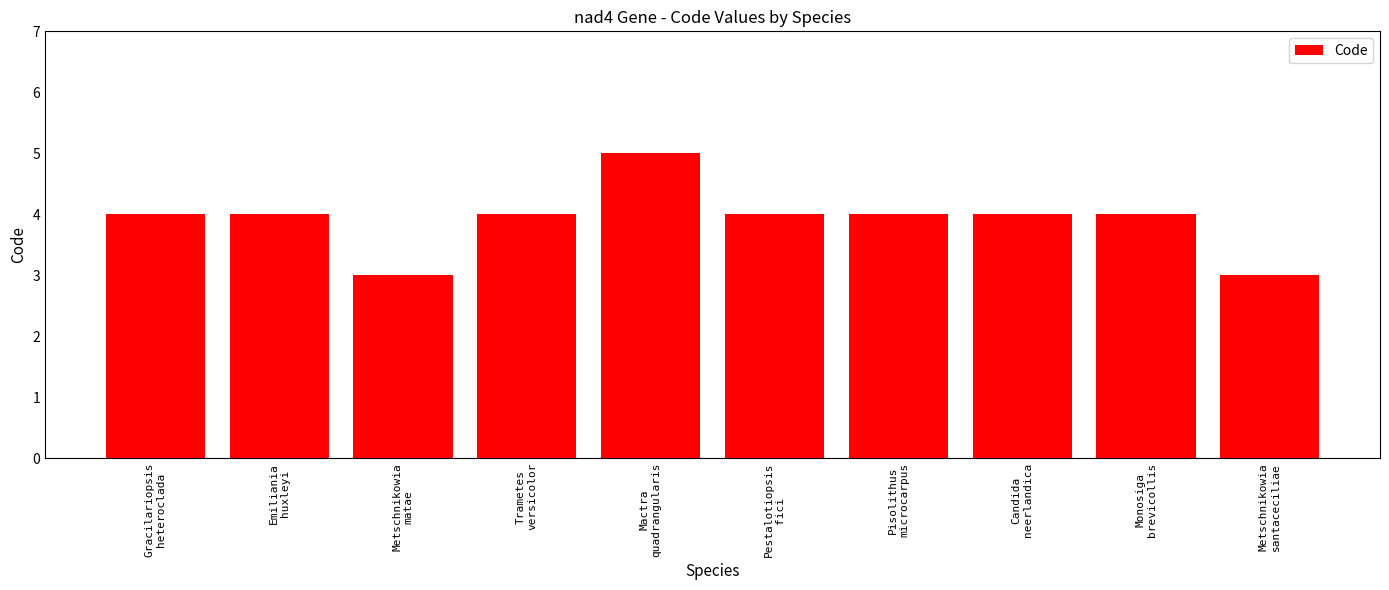

What is the label of the 2nd bar from the right?

Monosiga
brevicollis